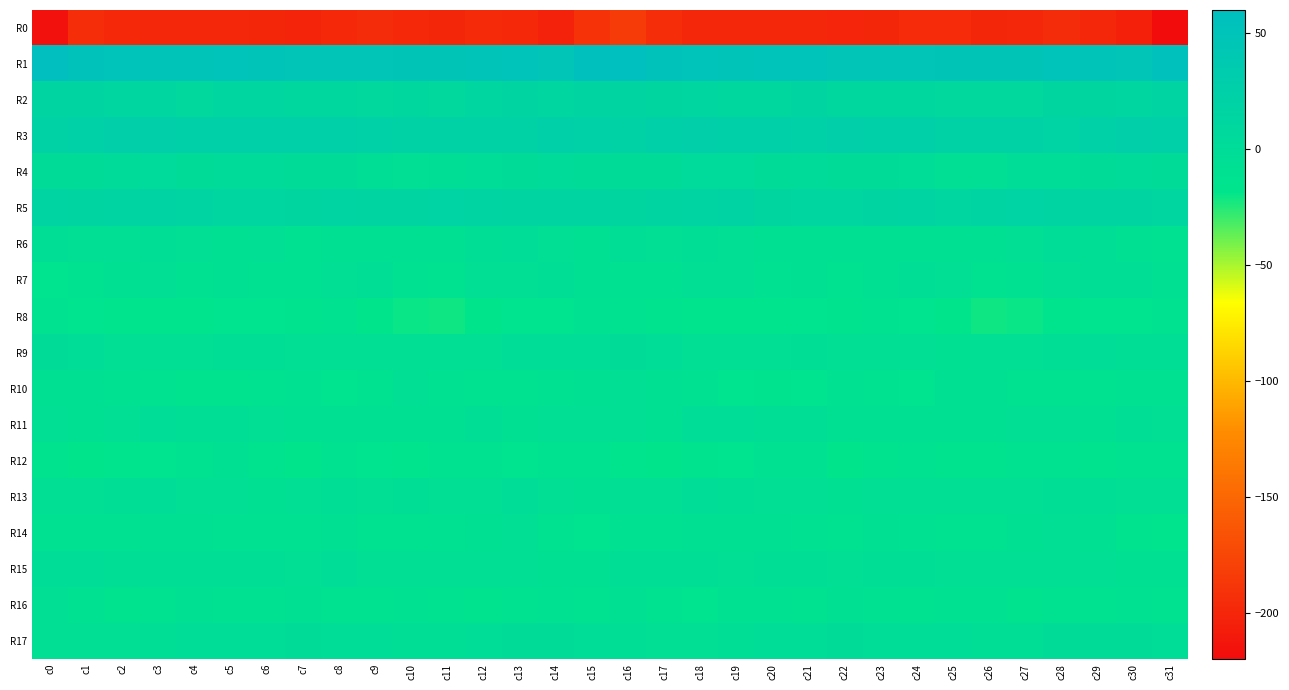

How many categories are shown in the chart?

32